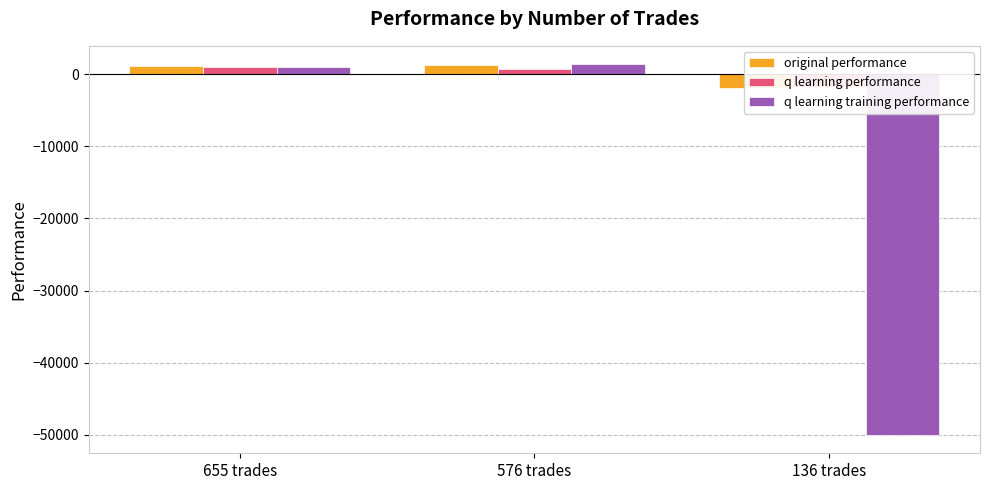

Reading left to right, what are all the values shown in this chart?

original performance: 1131.3	1267.1	-1905.2
q learning performance: 935.7	659.5	-1748.4
q learning training performance: 969.5	1370.2	-50000.0